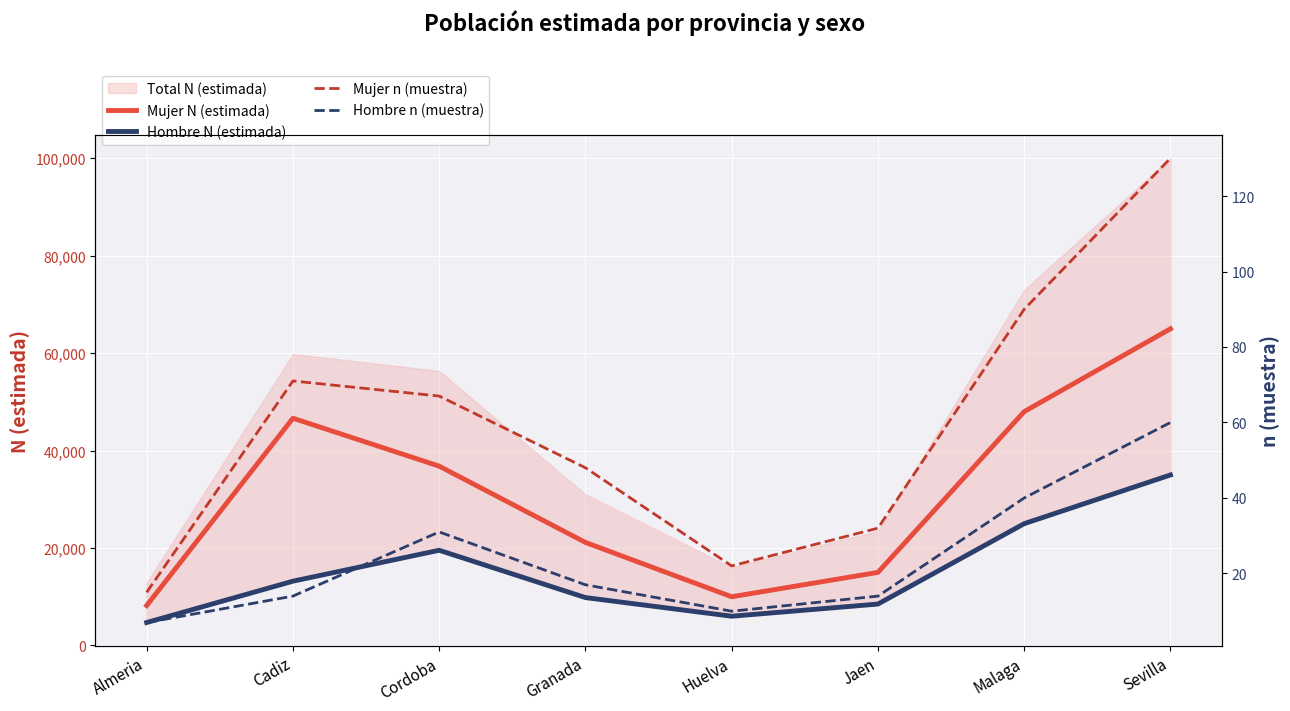

How many values in the Mujer N (estimada) series are below 36808?

4